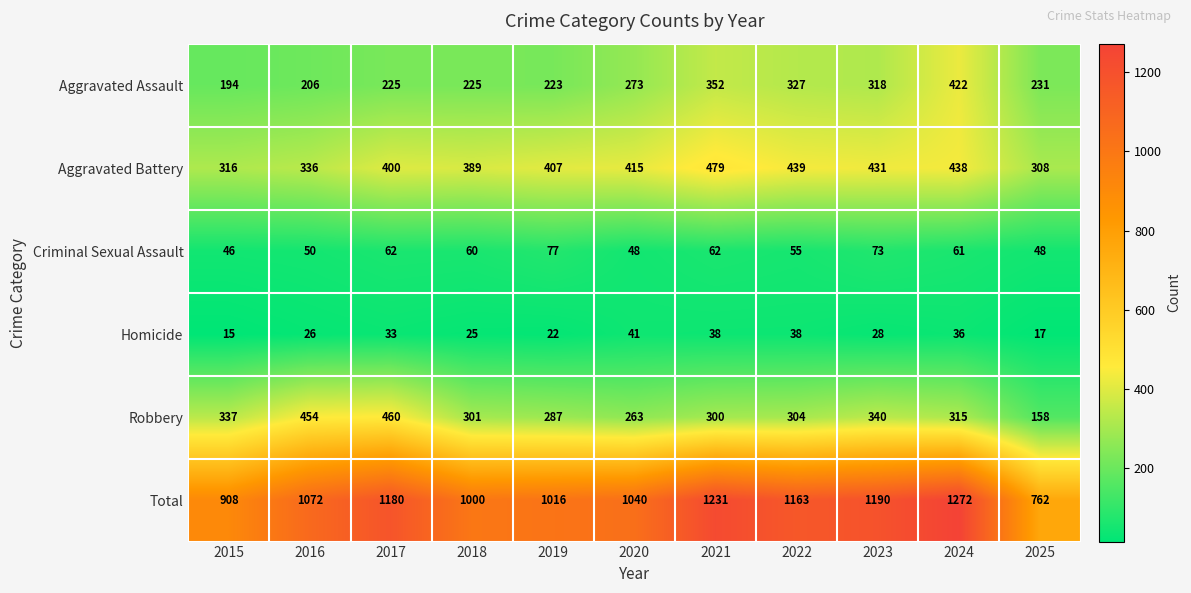

Rank the series at 2019 from lowest to highest value.

Homicide, Criminal Sexual Assault, Aggravated Assault, Robbery, Aggravated Battery, Total